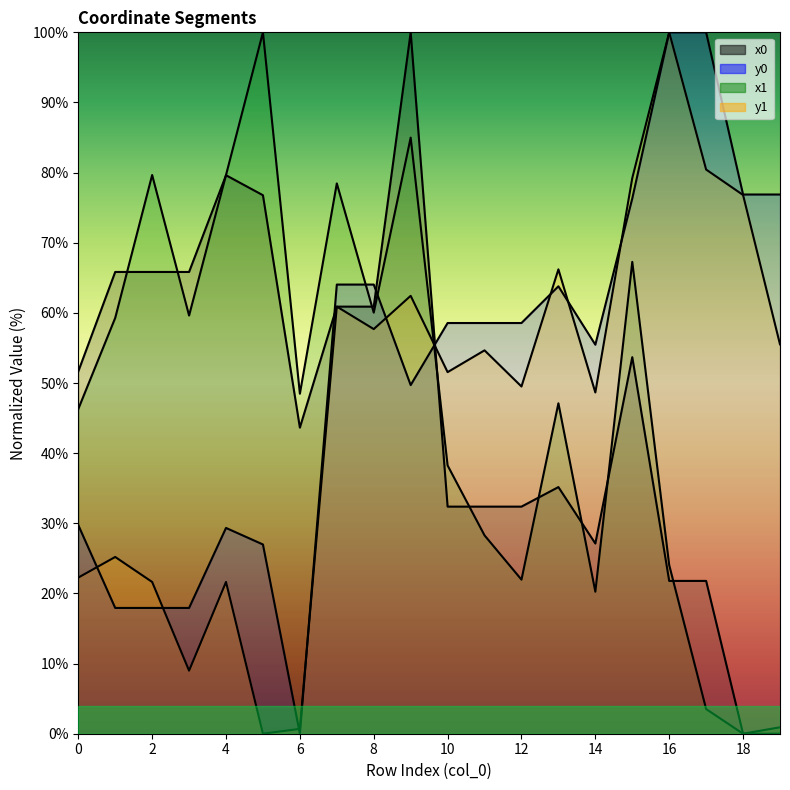

What are all the series names shown in the legend?

x0, y0, x1, y1